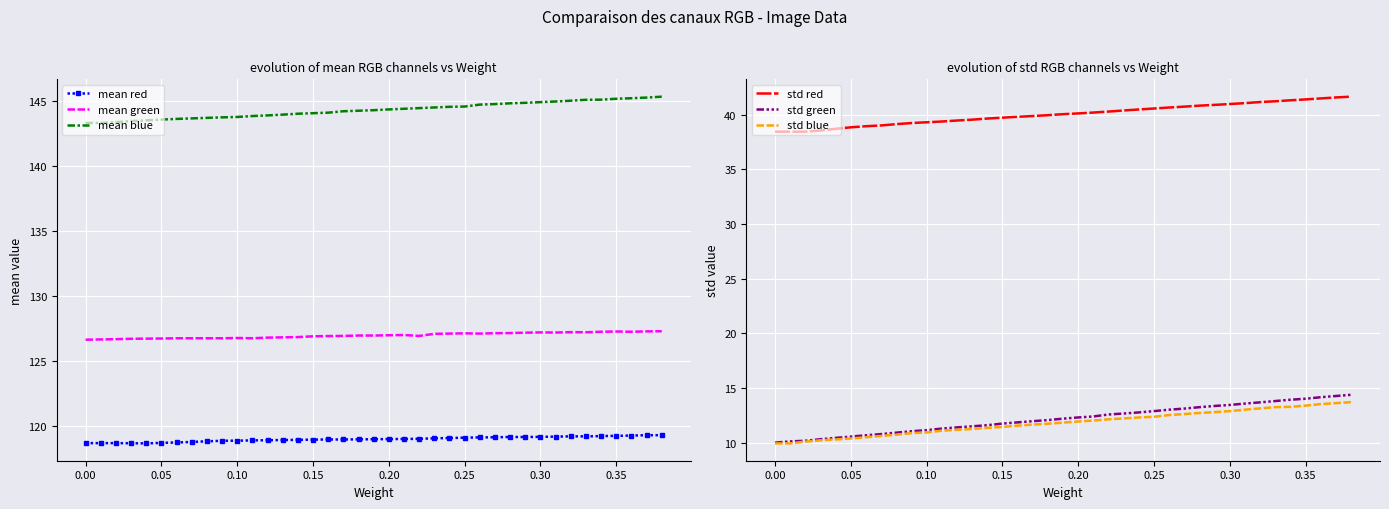

Count the number of data series in this chart.

6